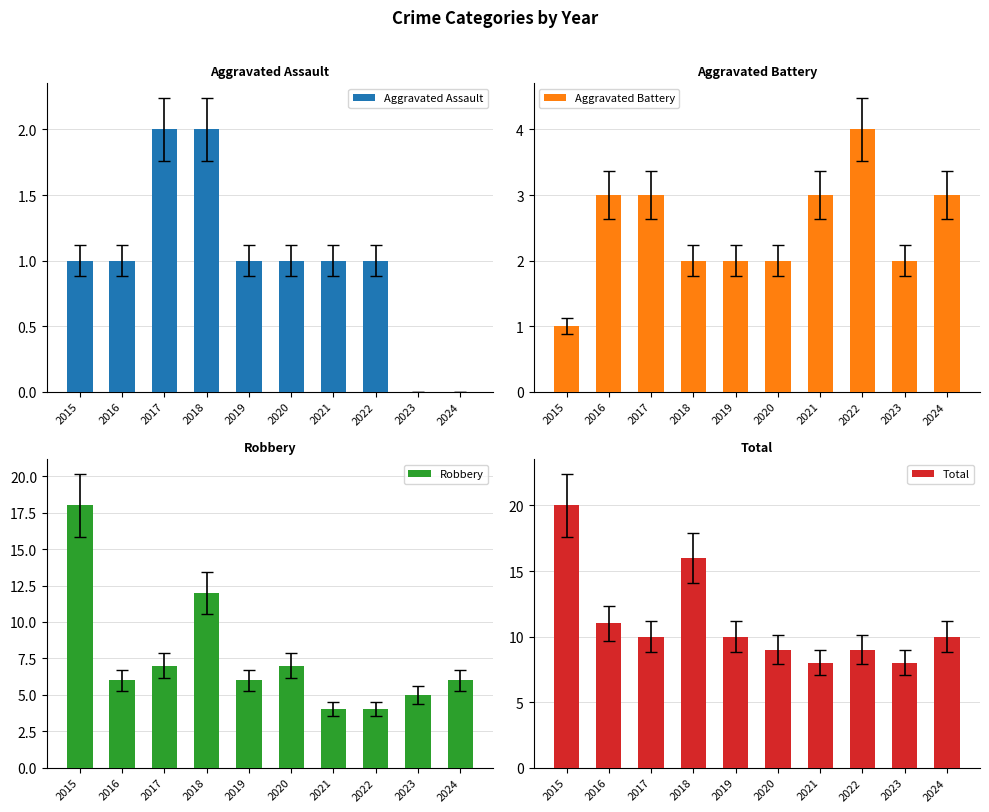

What is the sum of the Aggravated Battery values at 2016 and 2017?

6